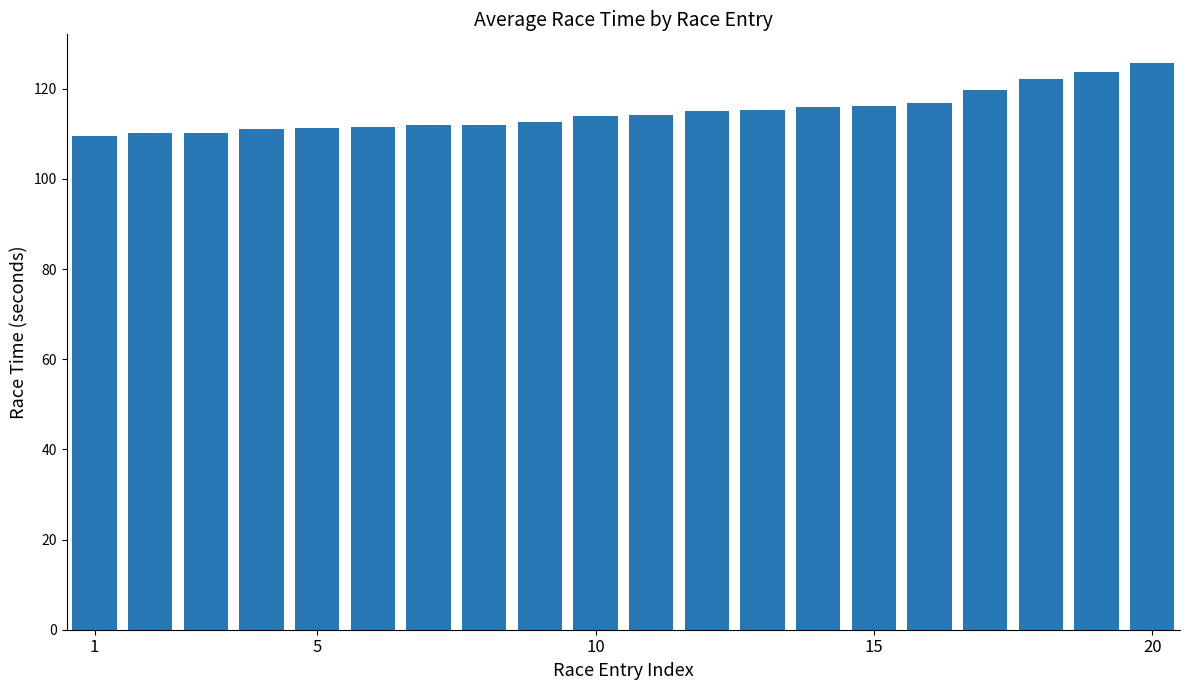

What is the smallest value displayed?

109.5